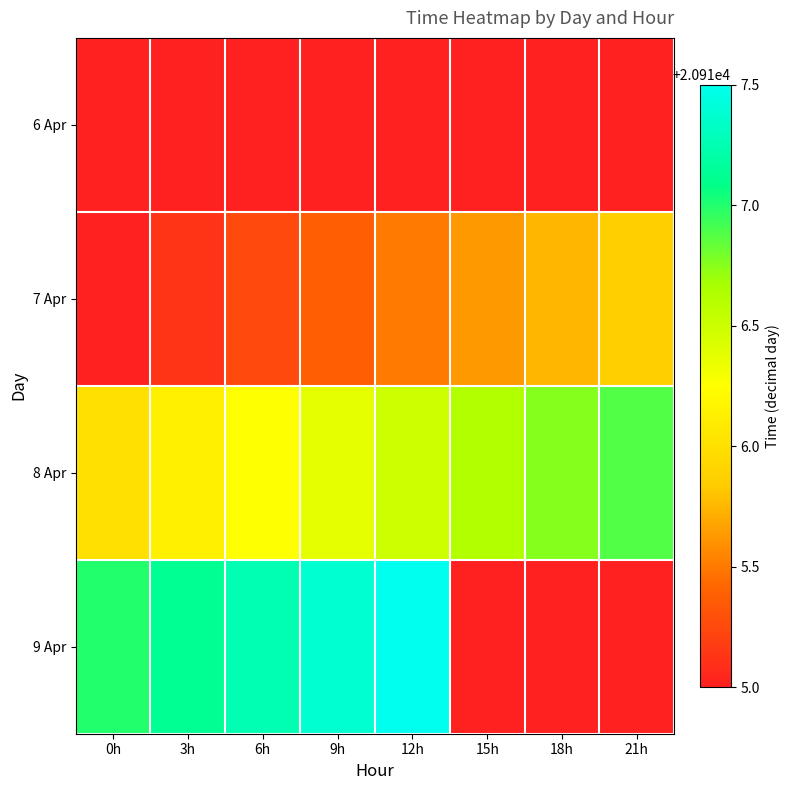

Which has a higher value, 9h or 18h?

9h